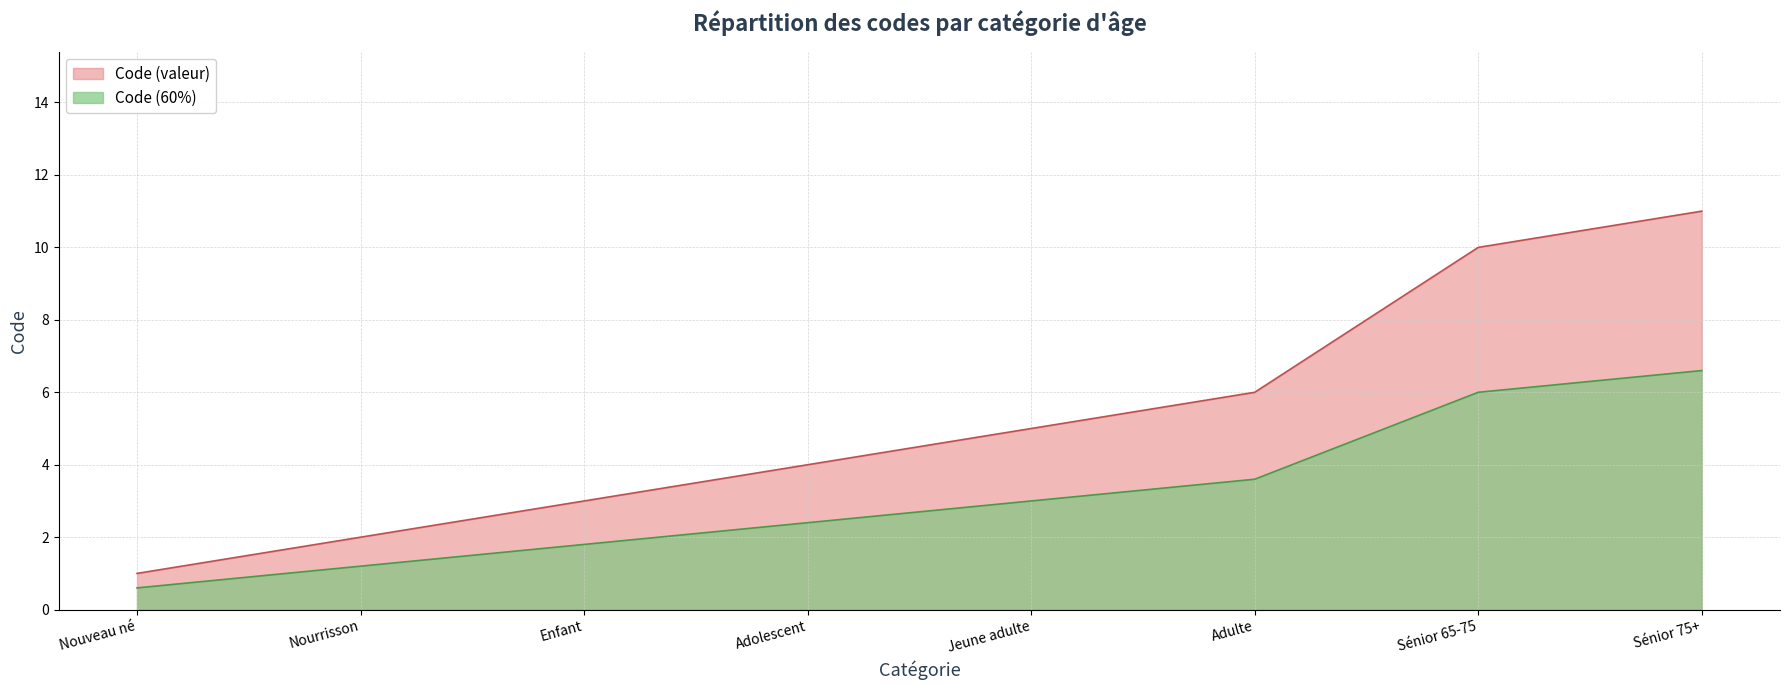

What position from the right is Jeune adulte?

4